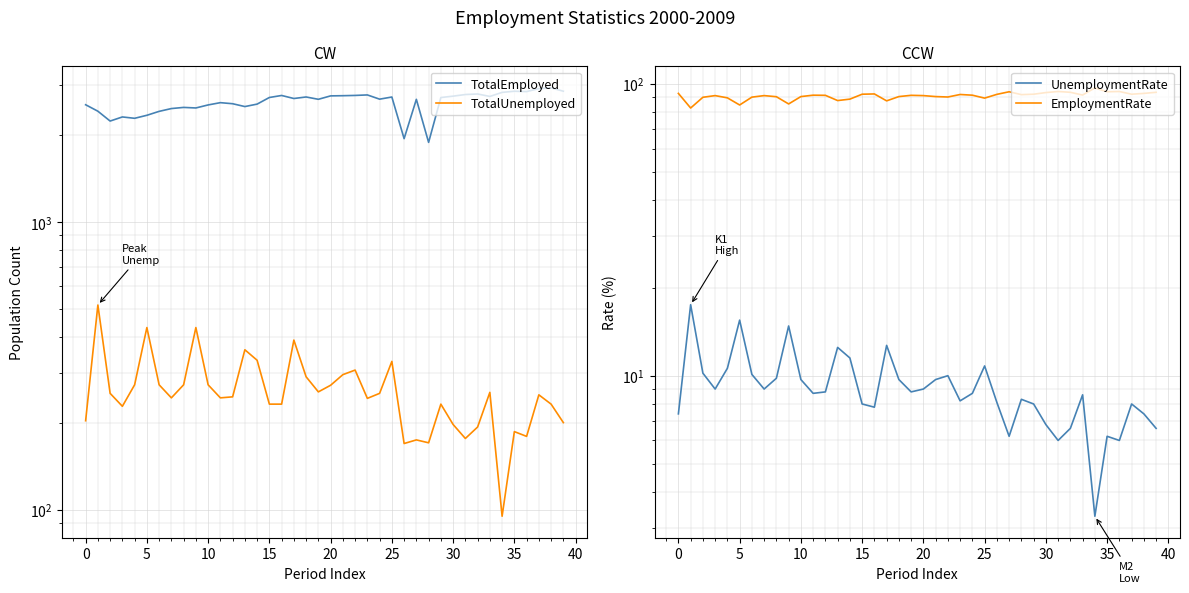

At which label does TotalEmployed first exceed 2689?

15